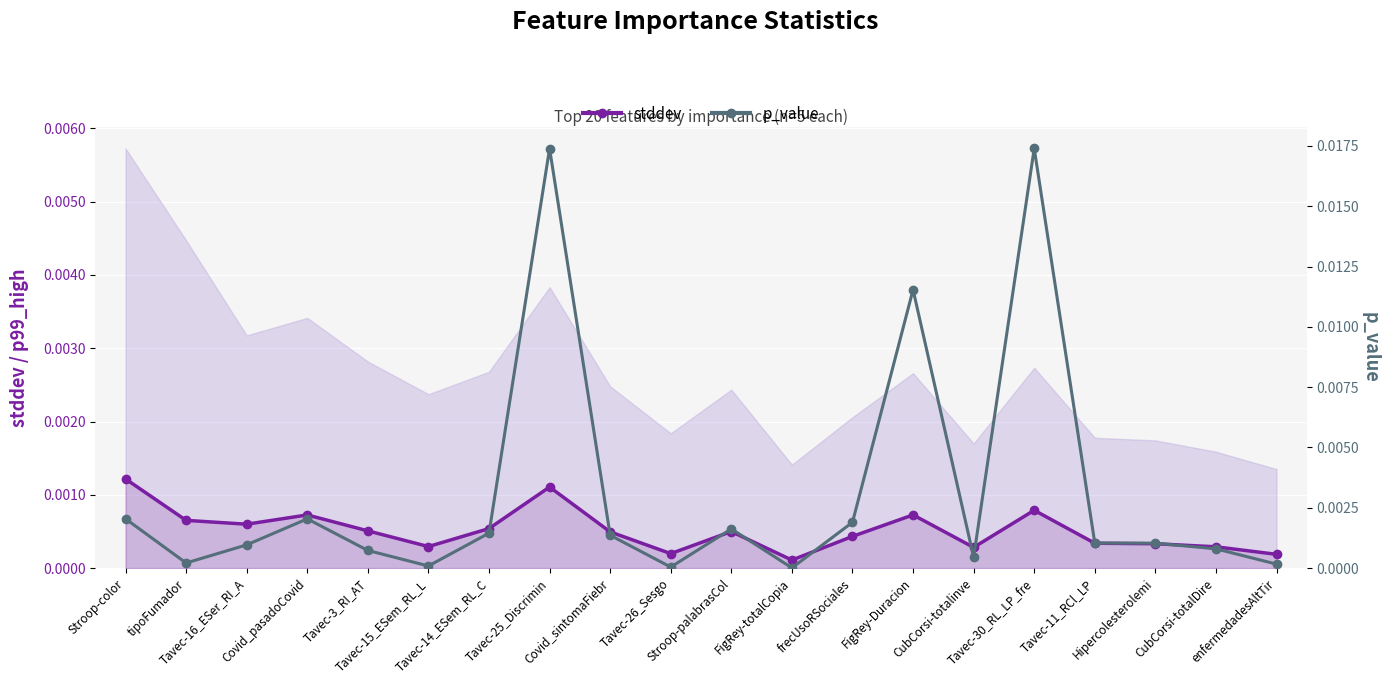

True or false: stddev has more than 1 interior local peaks.

True